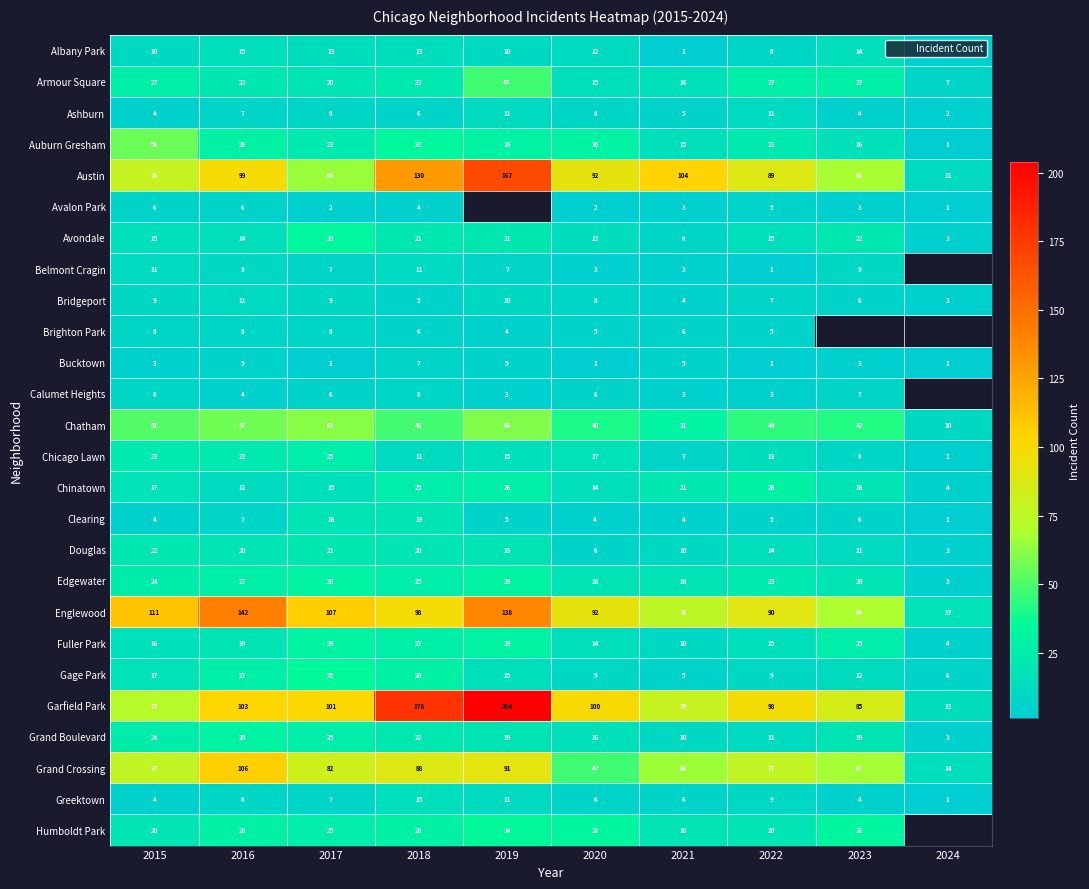

How many series are shown in this chart?

26